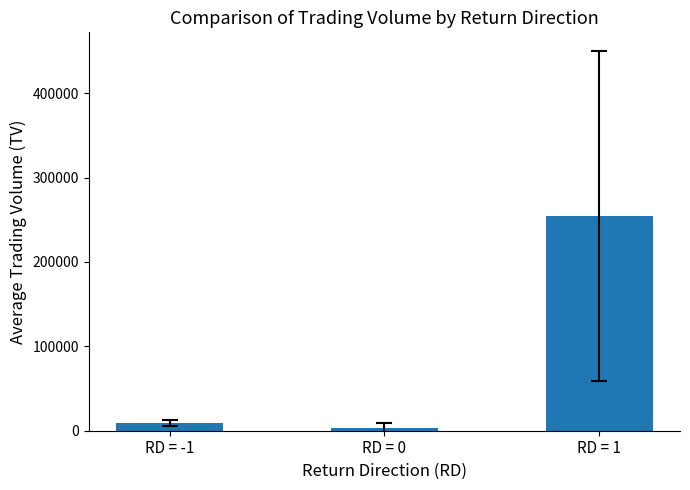

Rank the categories by value from highest to lowest.

RD = 1, RD = -1, RD = 0